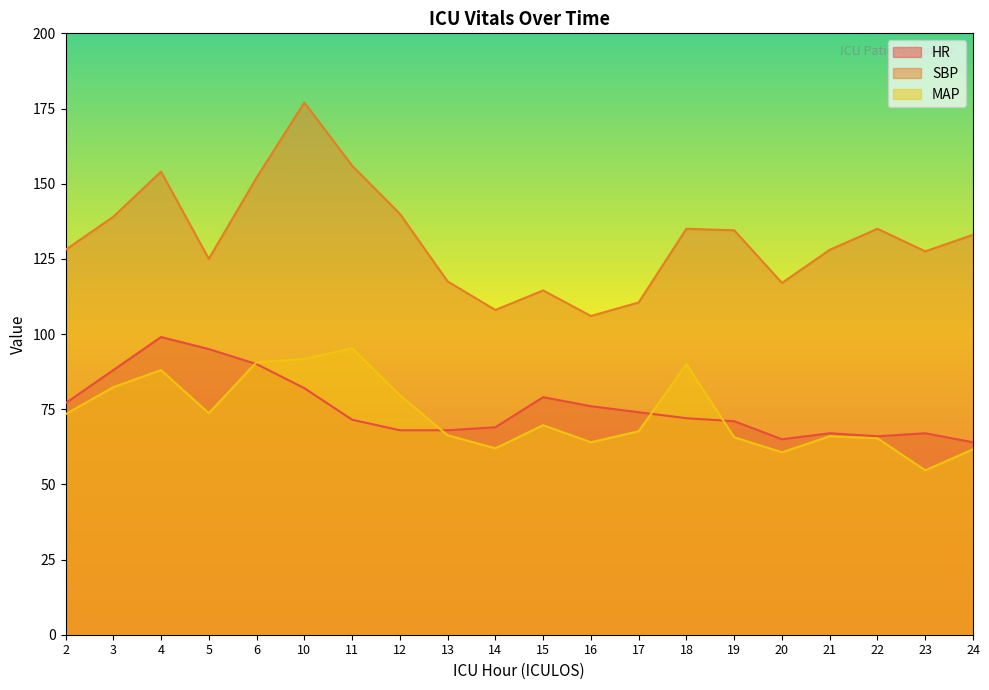

At how many categories does at least one series exceed 64?

20